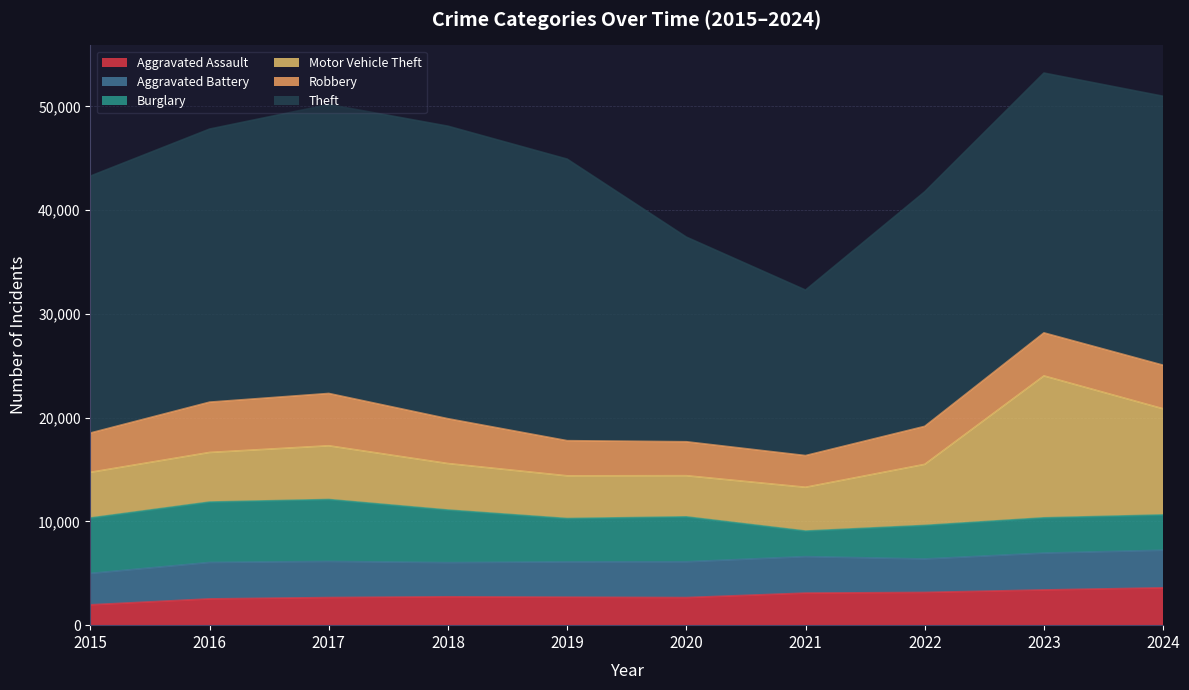

What is the sum of the Aggravated Battery values at 2020 and 2016?

6965